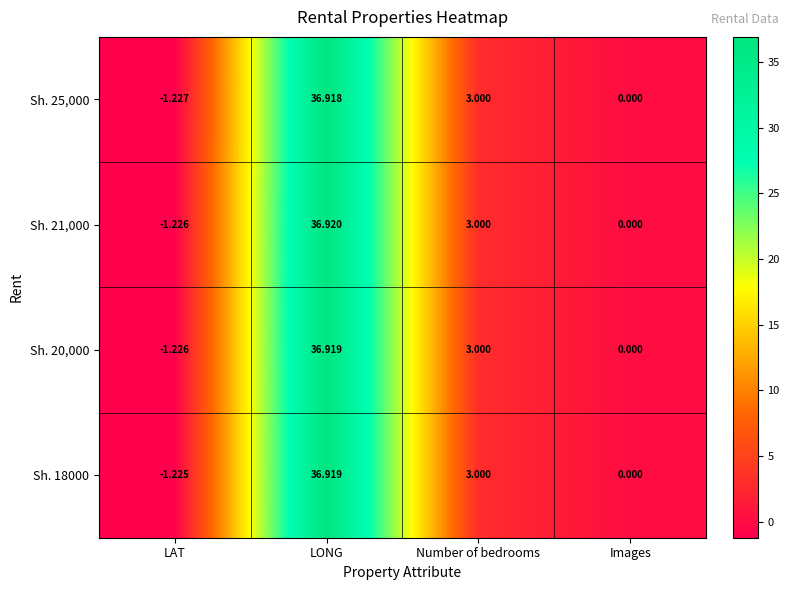

Rank the categories by Sh. 25,000 value from lowest to highest.

LAT, Images, Number of bedrooms, LONG